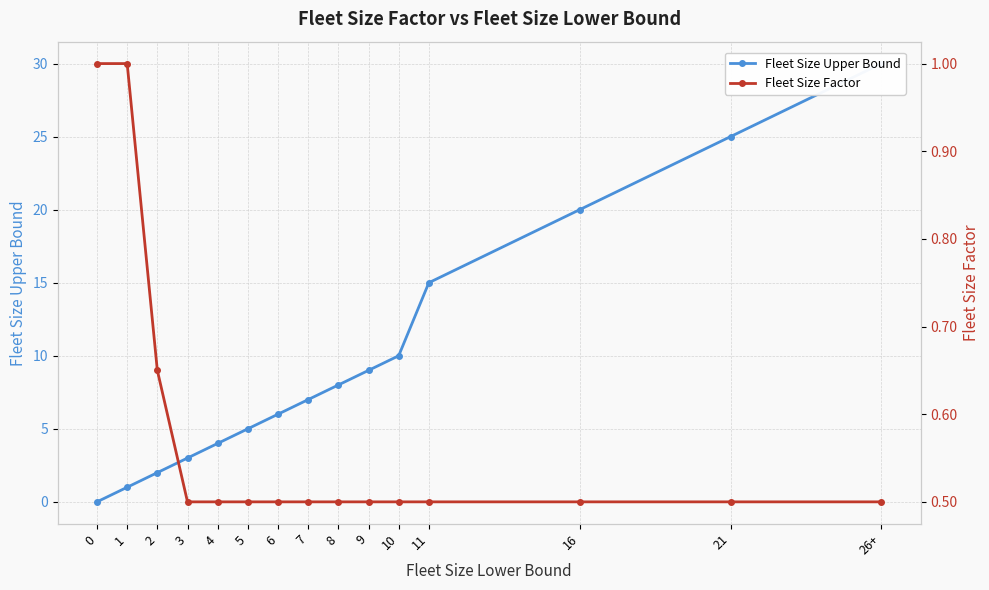

Reading left to right, what are all the values shown in this chart?

Fleet Size Upper Bound: 0.0	1.0	2.0	3.0	4.0	5.0	6.0	7.0	8.0	9.0	10.0	15.0	20.0	25.0	30.0
Fleet Size Factor: 1.0	1.0	0.7	0.5	0.5	0.5	0.5	0.5	0.5	0.5	0.5	0.5	0.5	0.5	0.5